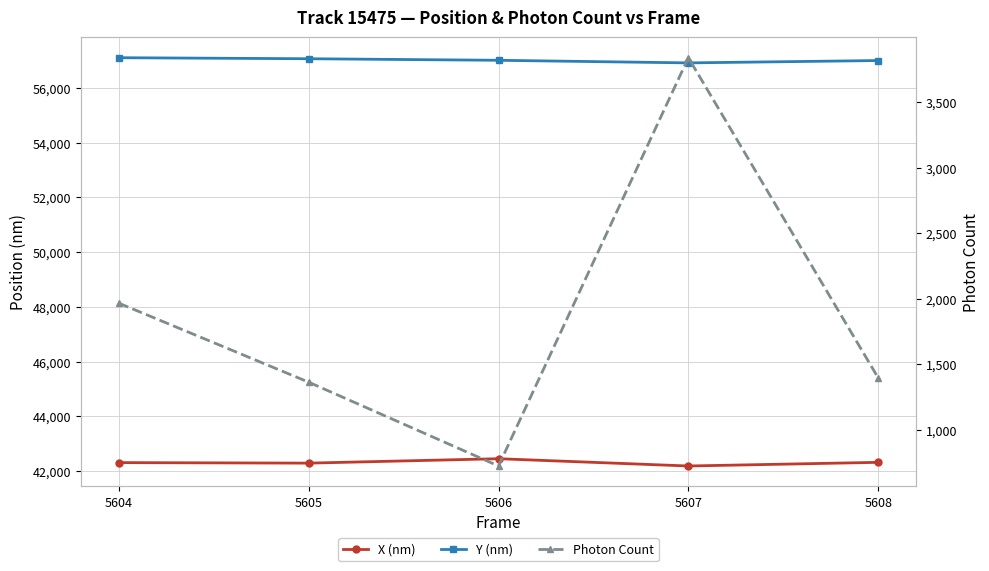

What are all the series names shown in the legend?

X (nm), Y (nm), Photon Count